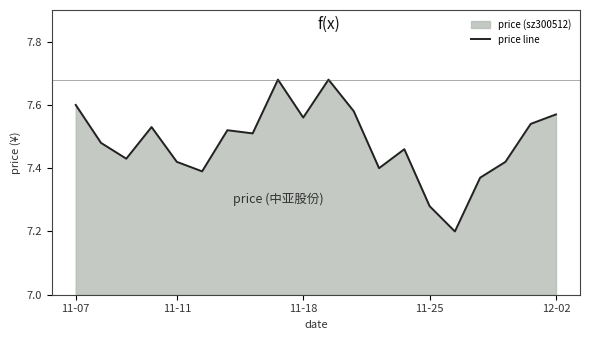

How many points are lower than both their immediate neighbors (excluding endpoints)?

6